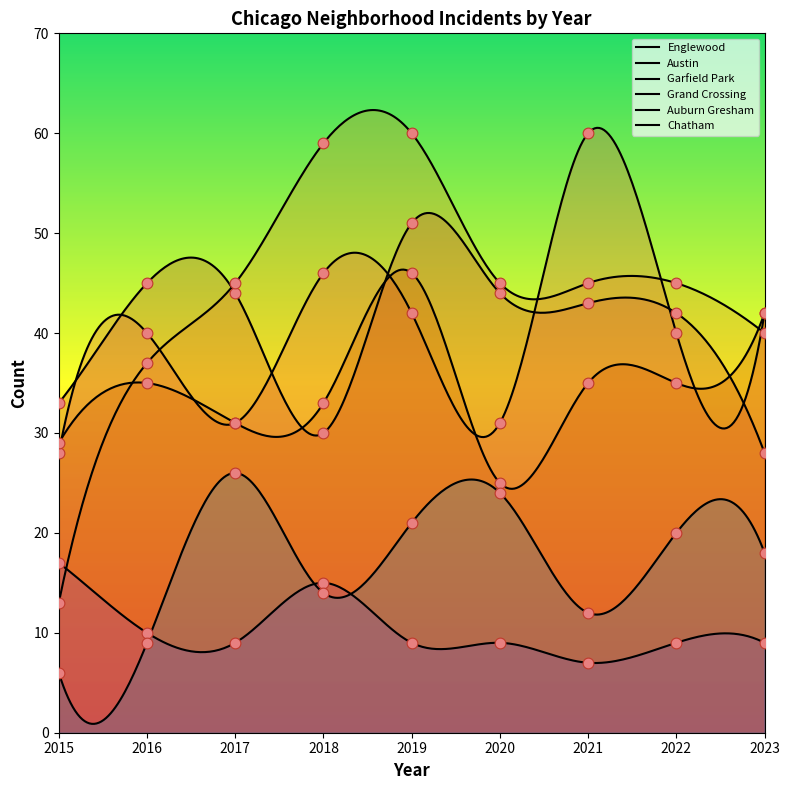

Which series has the largest total across all categories?

Garfield Park